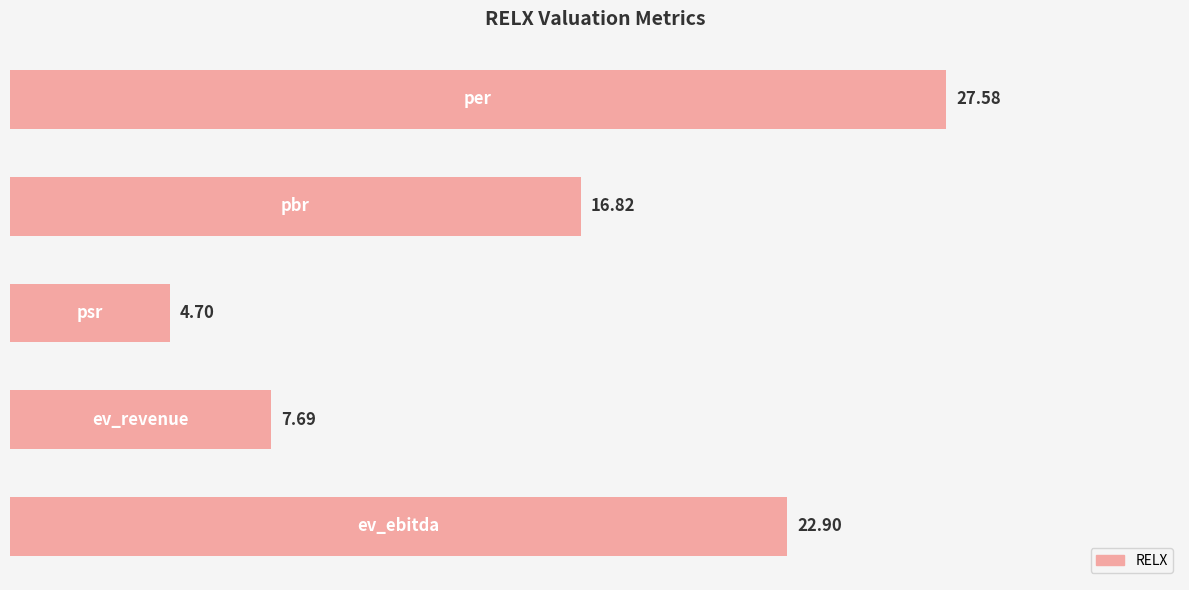

What is the difference between the maximum and minimum values?

22.9